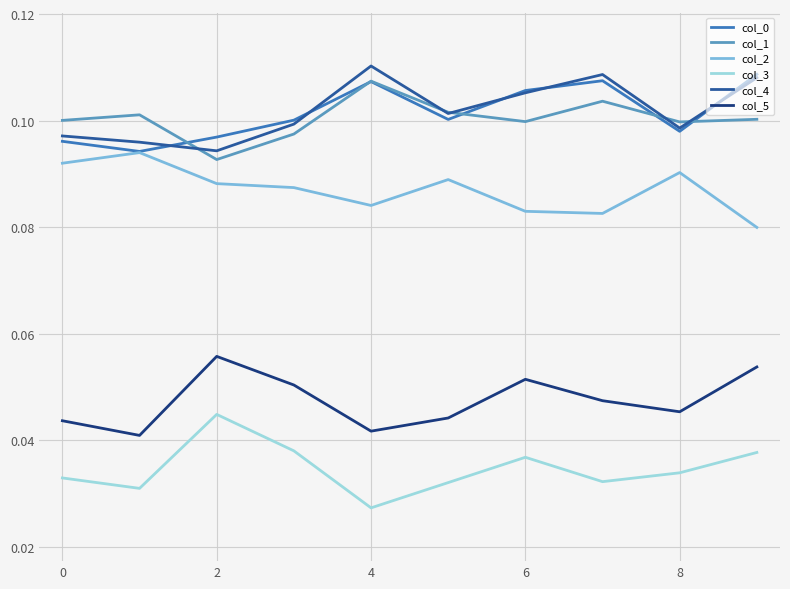

True or false: col_1 and col_2 cross at least once.

False